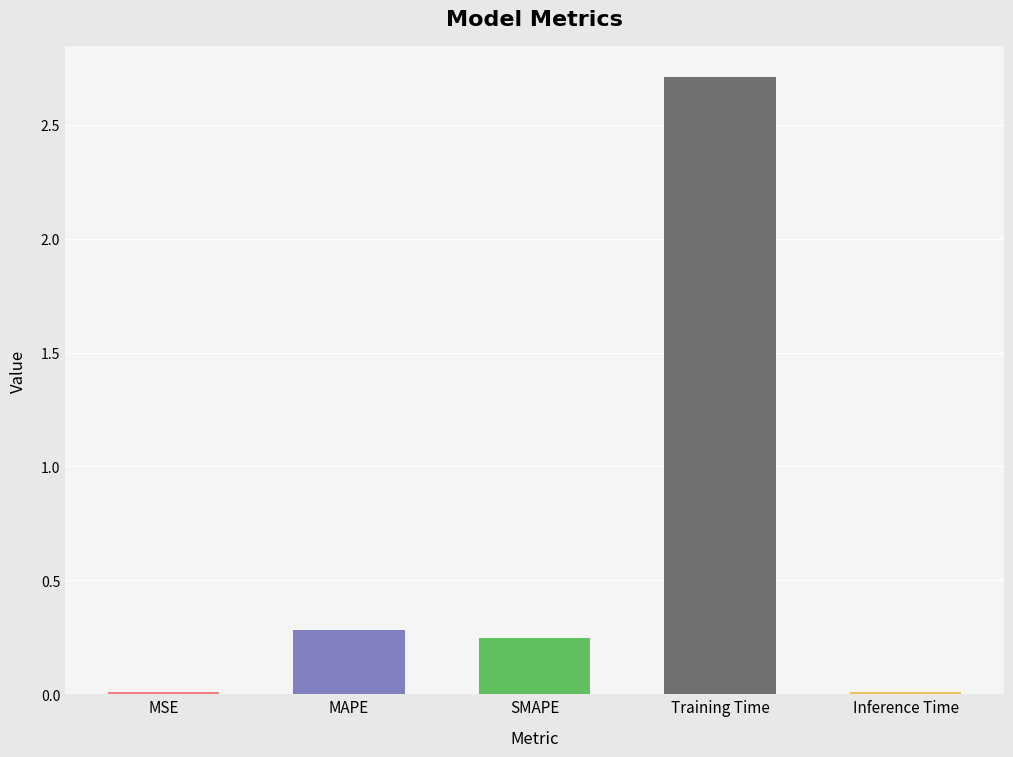

Does the chart contain stacked bars?

No